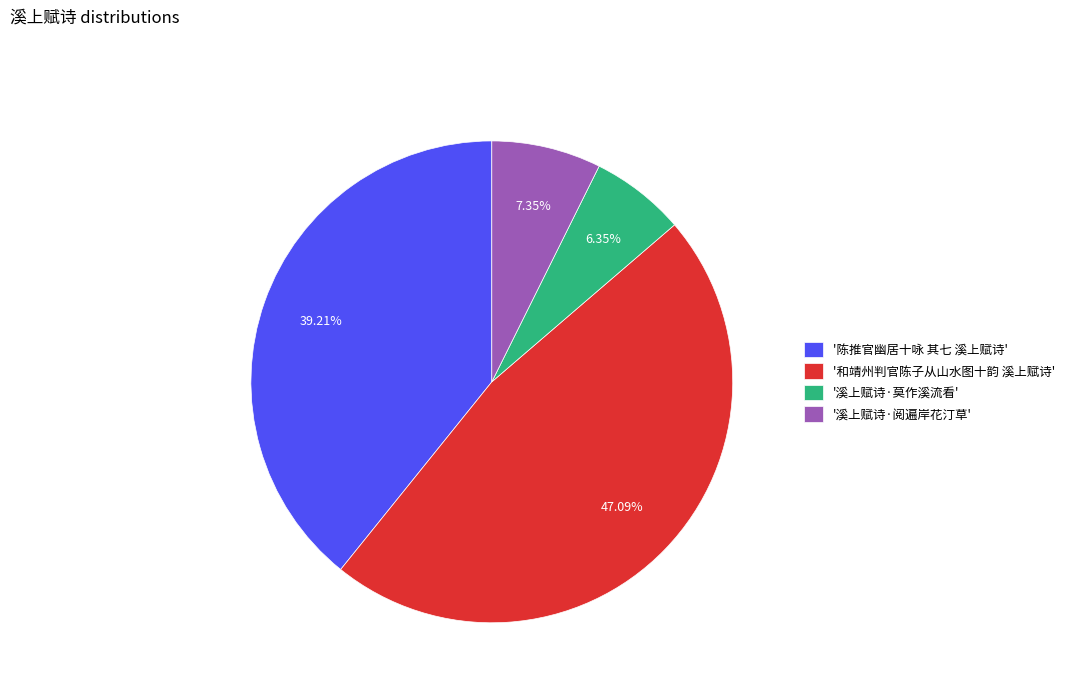

To the nearest percent, what is the difference between the largest and smallest slice percentages?

41%